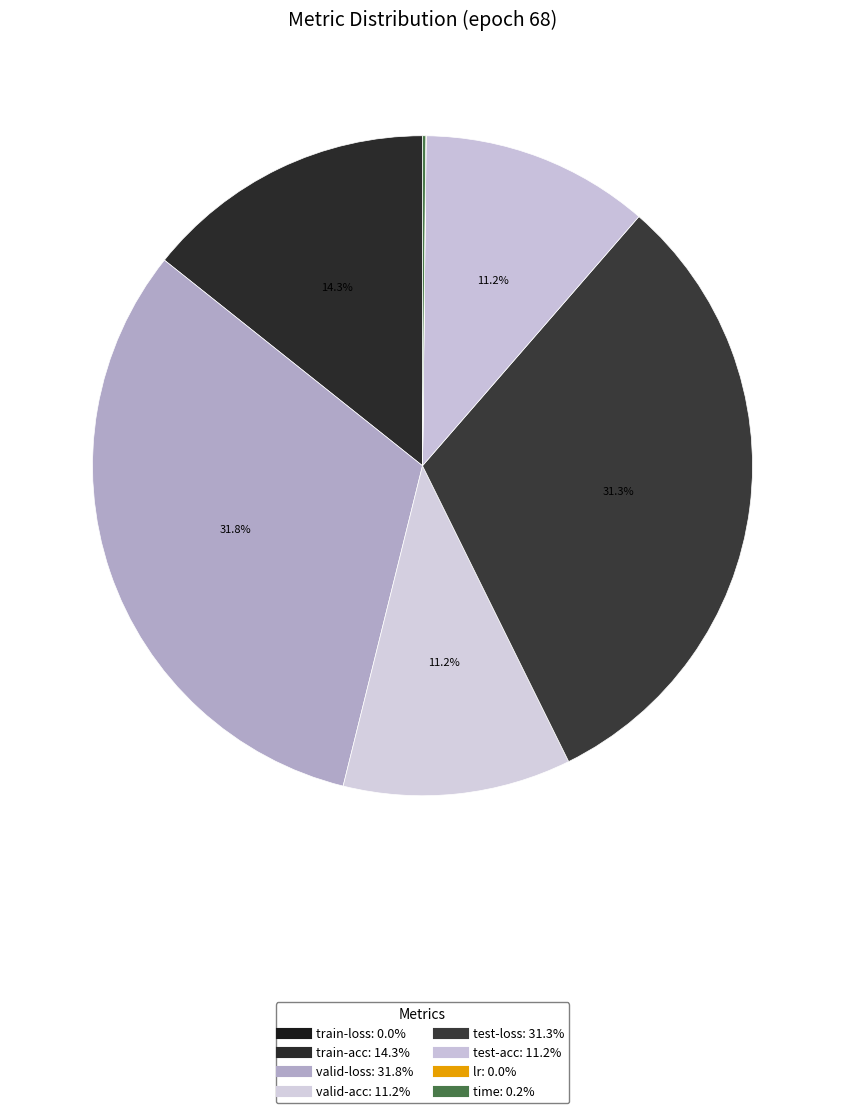

Approximately how many times larger is the value at valid-acc compared to test-loss?

0.4